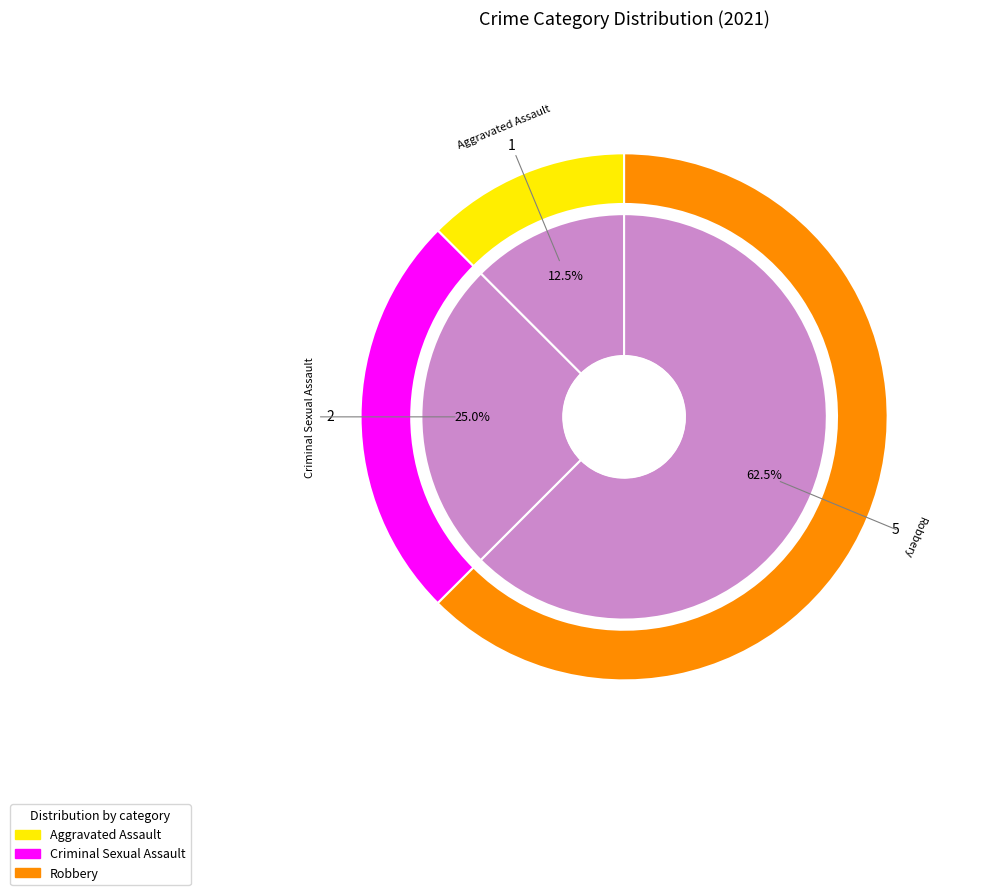

Does any single category account for the majority?

Yes